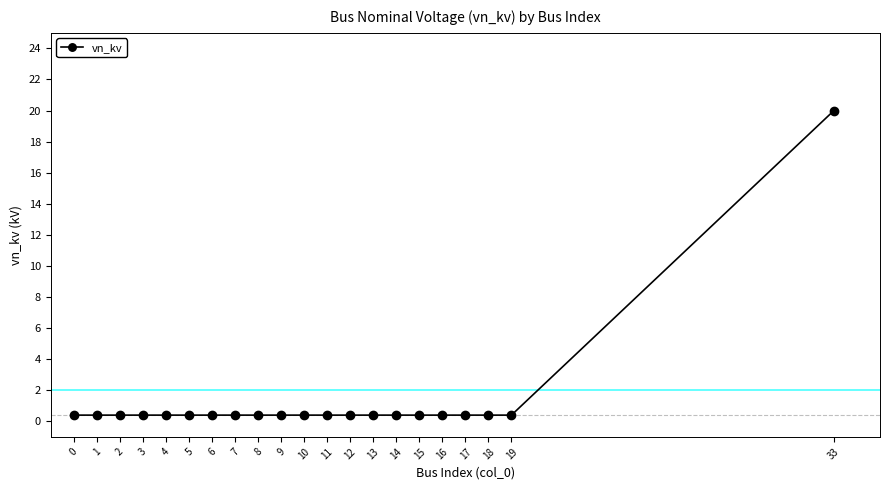

How many series are shown in this chart?

1